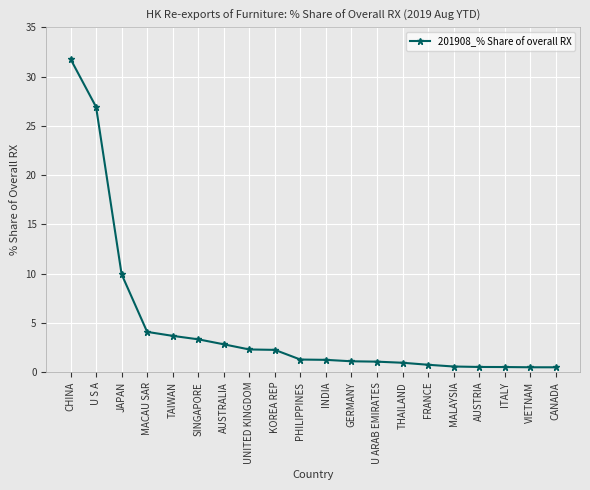

Is this an area chart (filled region under the line)?

No